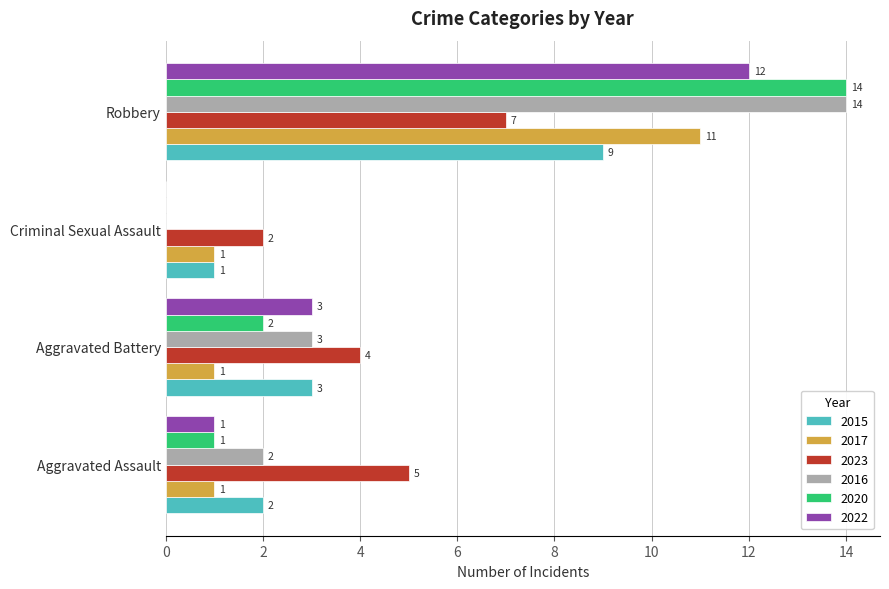

At which label does 2022 reach its peak?

Robbery